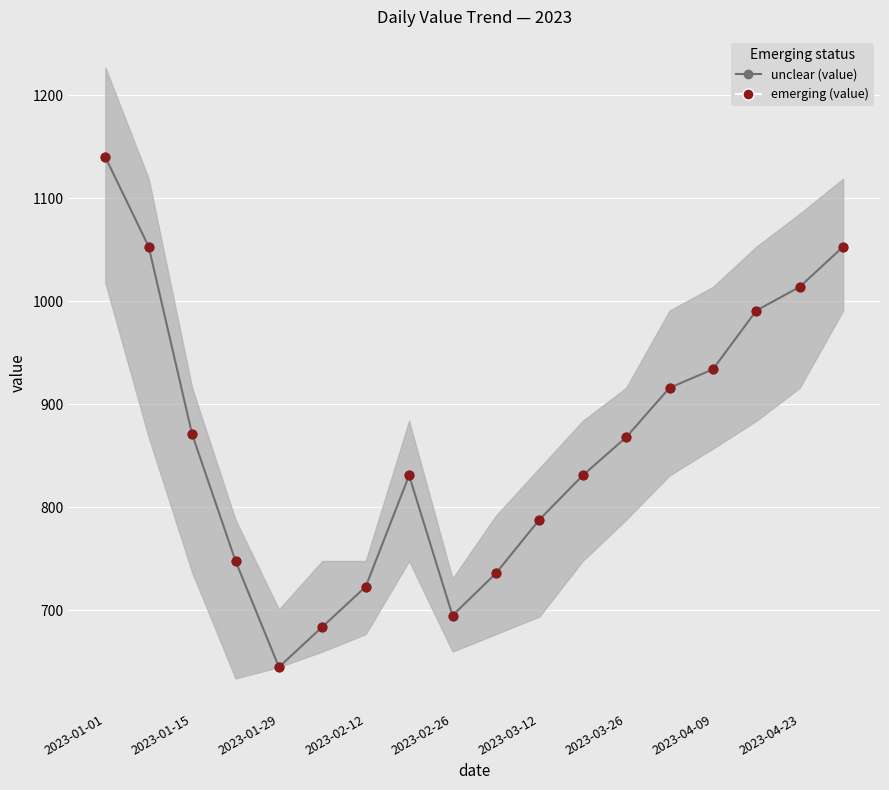

Which series has the largest Y range (max minus min)?

unclear (value)